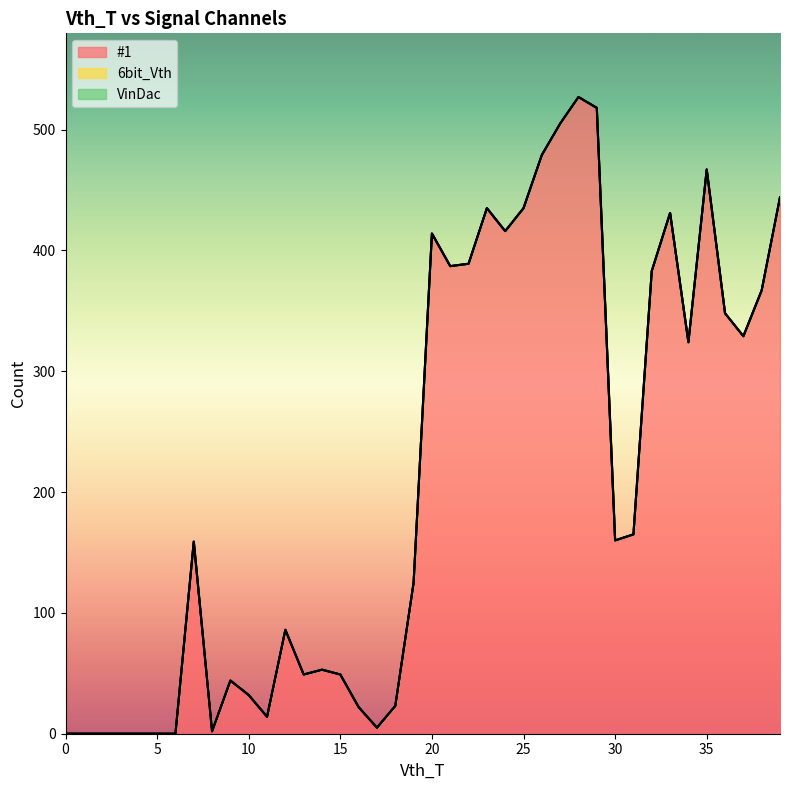

Count the number of data series in this chart.

3